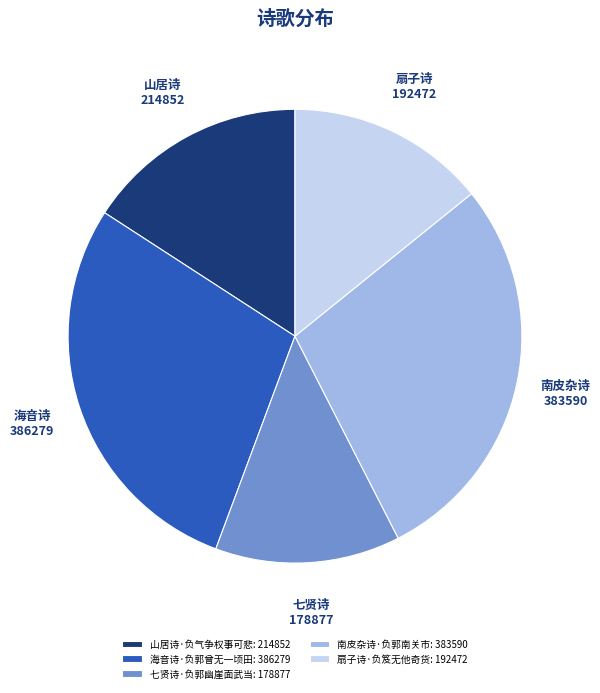

How many segments does this pie chart have?

5